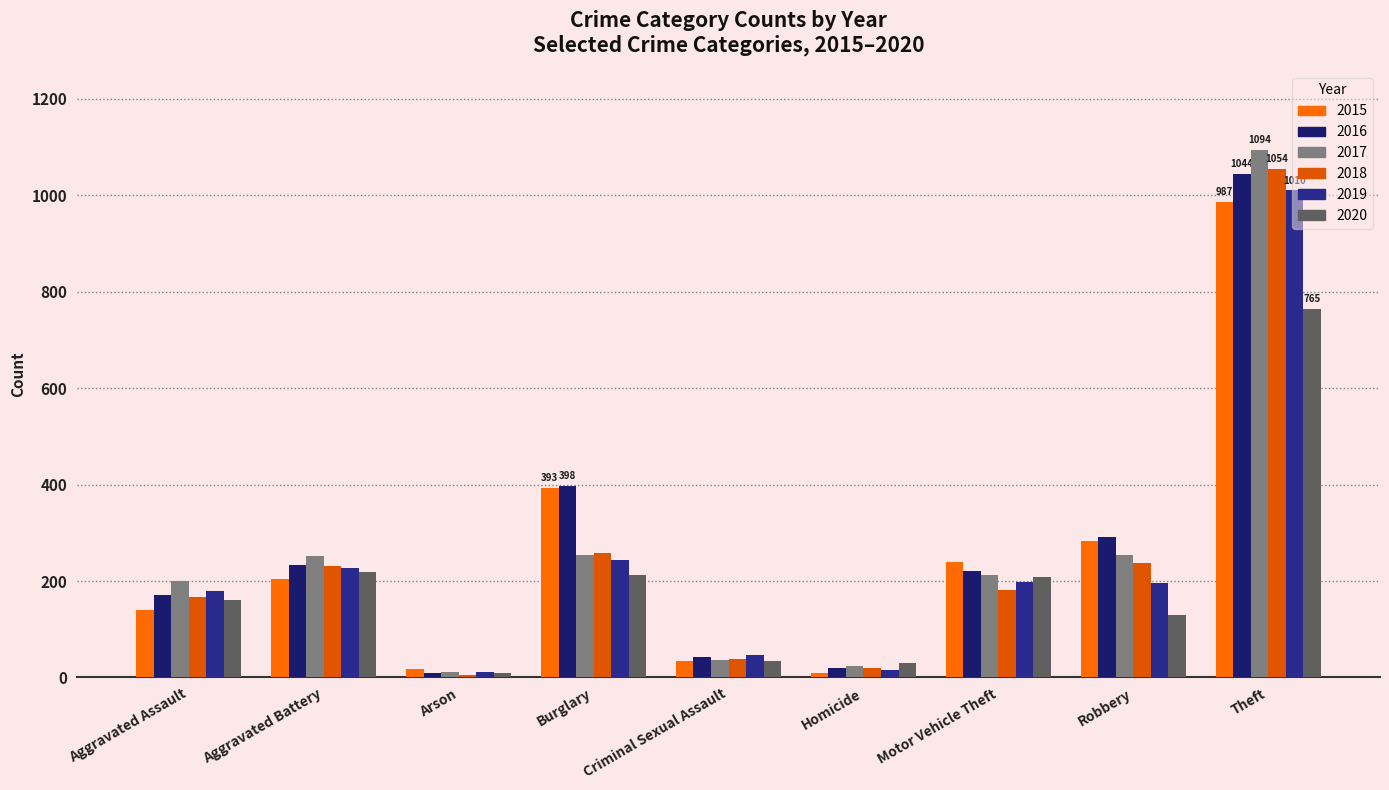

How many data points in 2019 are less than 196?

4